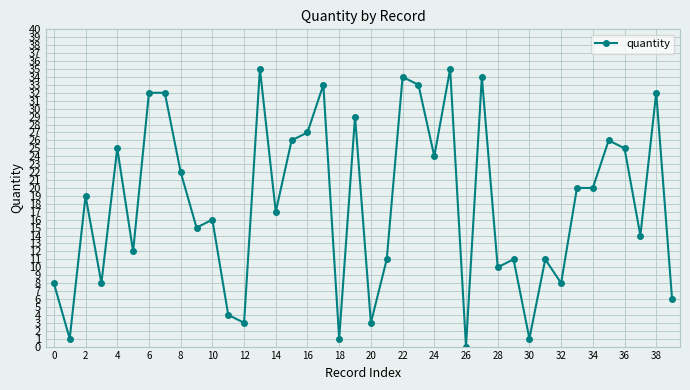

True or false: the data has more than 0 interior local peaks.

True